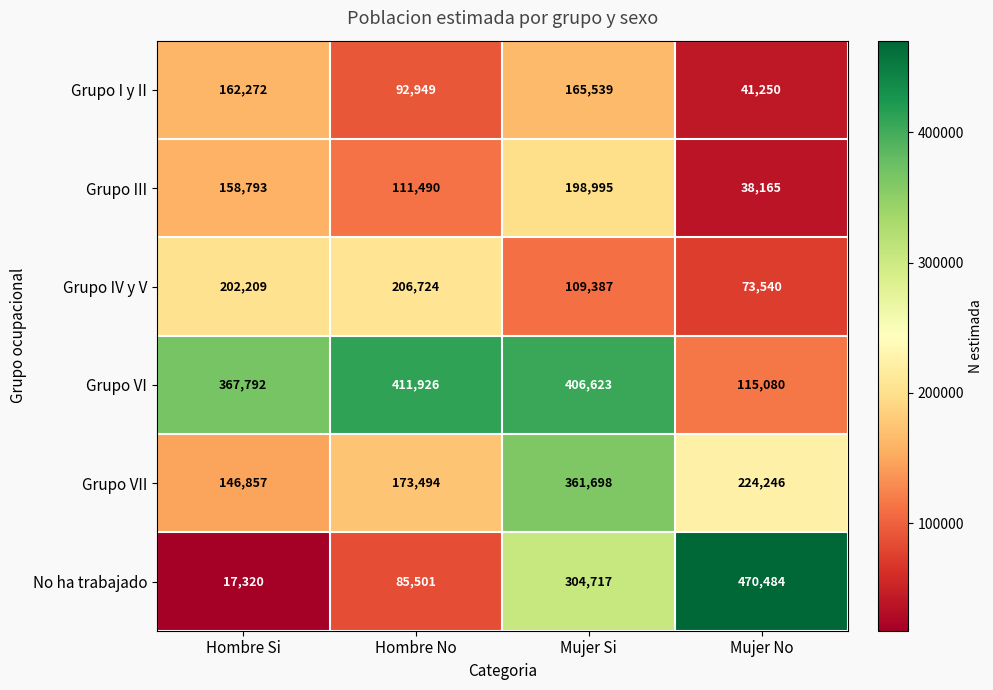

Which category has the highest value across all series?

Mujer No